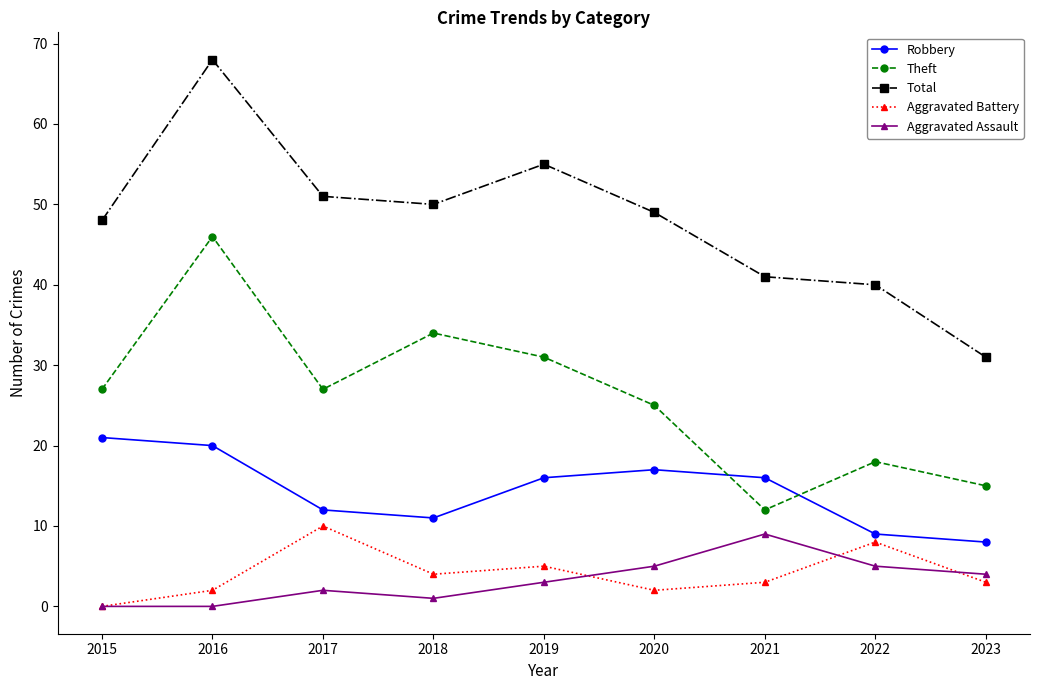

Where is the first local minimum for Theft?

2017